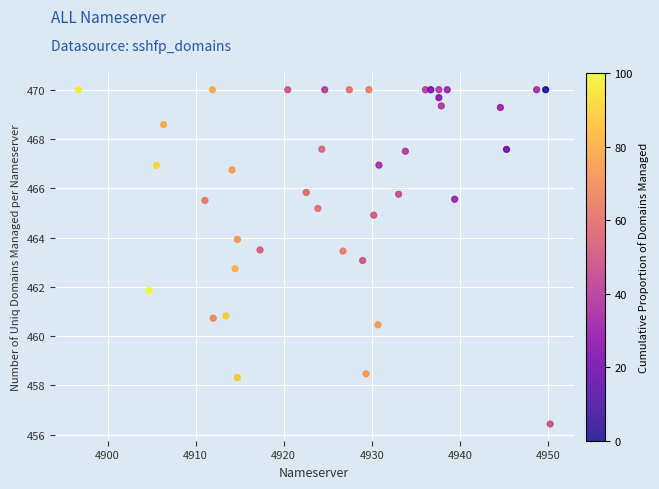

What is the range of X values (max minus min)?

53.6